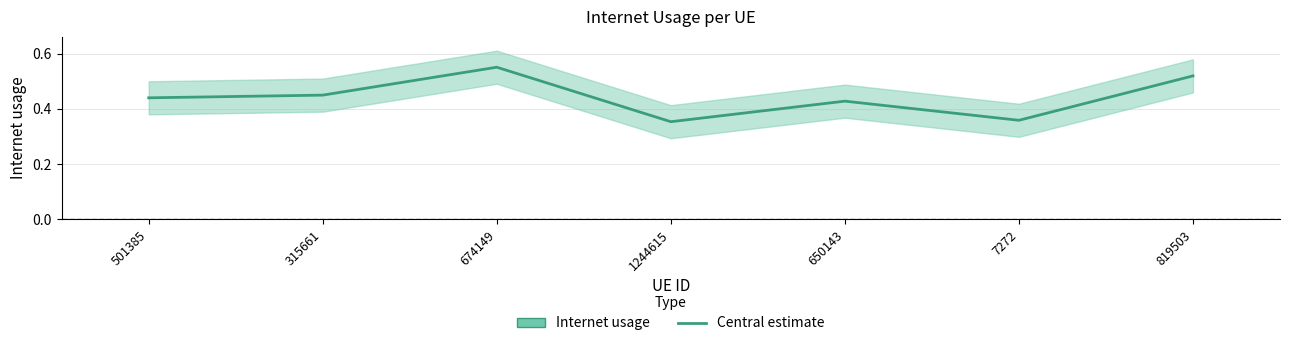

Which has a higher value, 1244615 or 7272?

7272